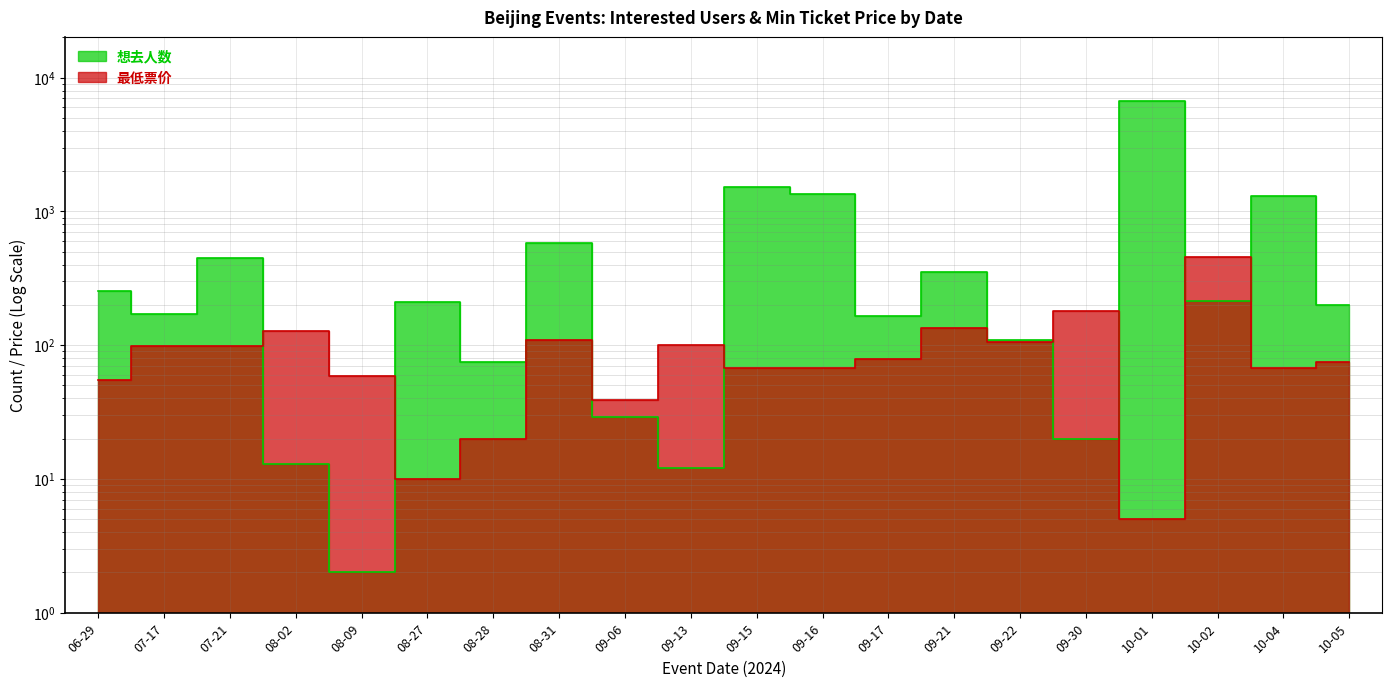

What position from the right is 09-16?

9